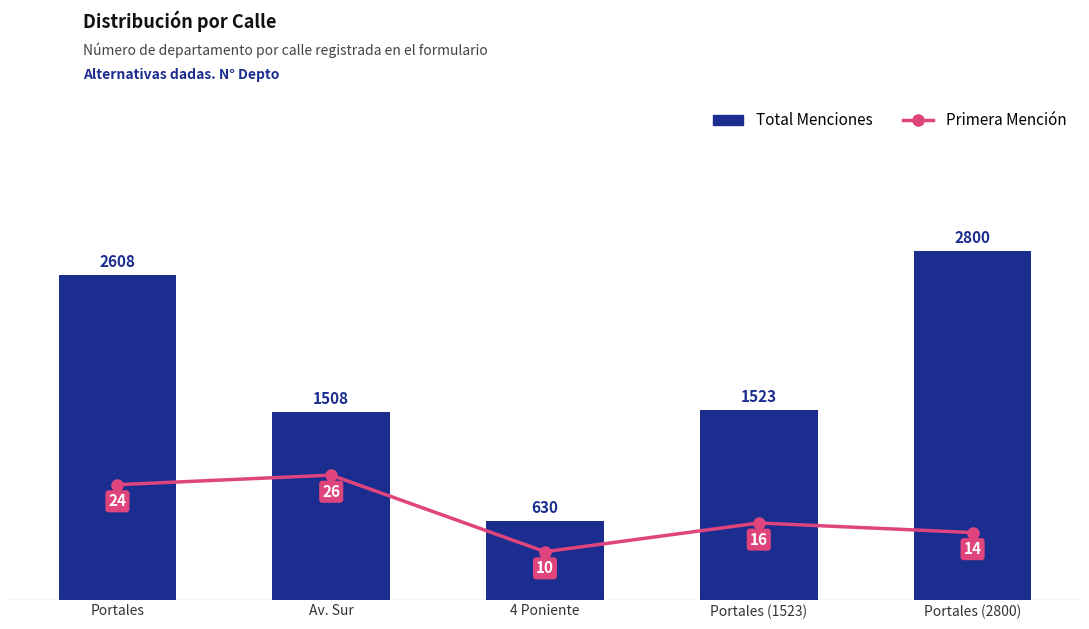

Reading right to left, transcribe all the data shown in this chart.

Total Menciones: 2800	1523	630	1508	2608
Primera Mención: 14	16	10	26	24